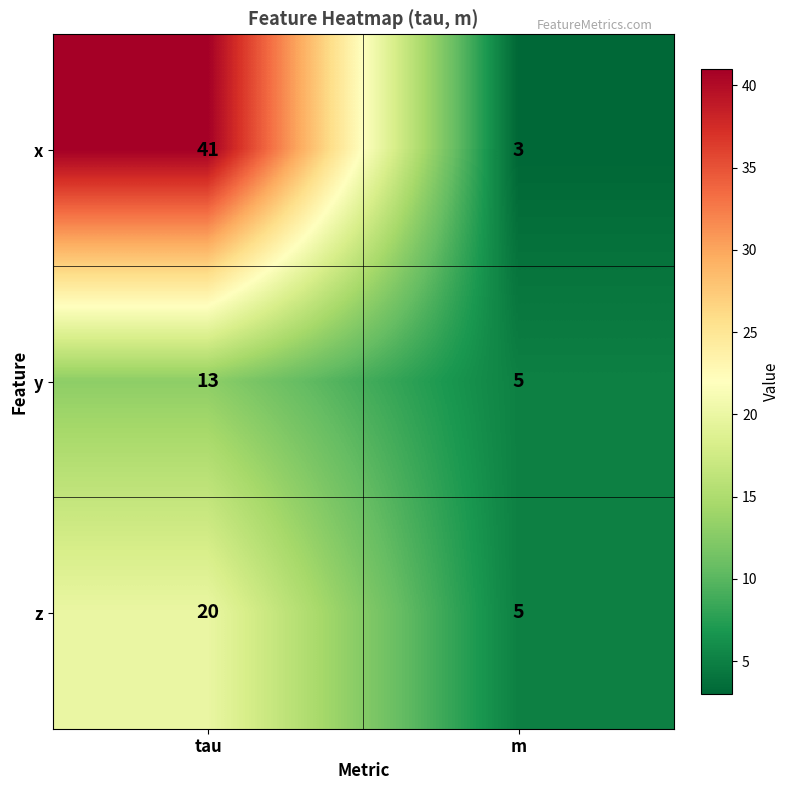

What is the minimum value shown in the chart?

3